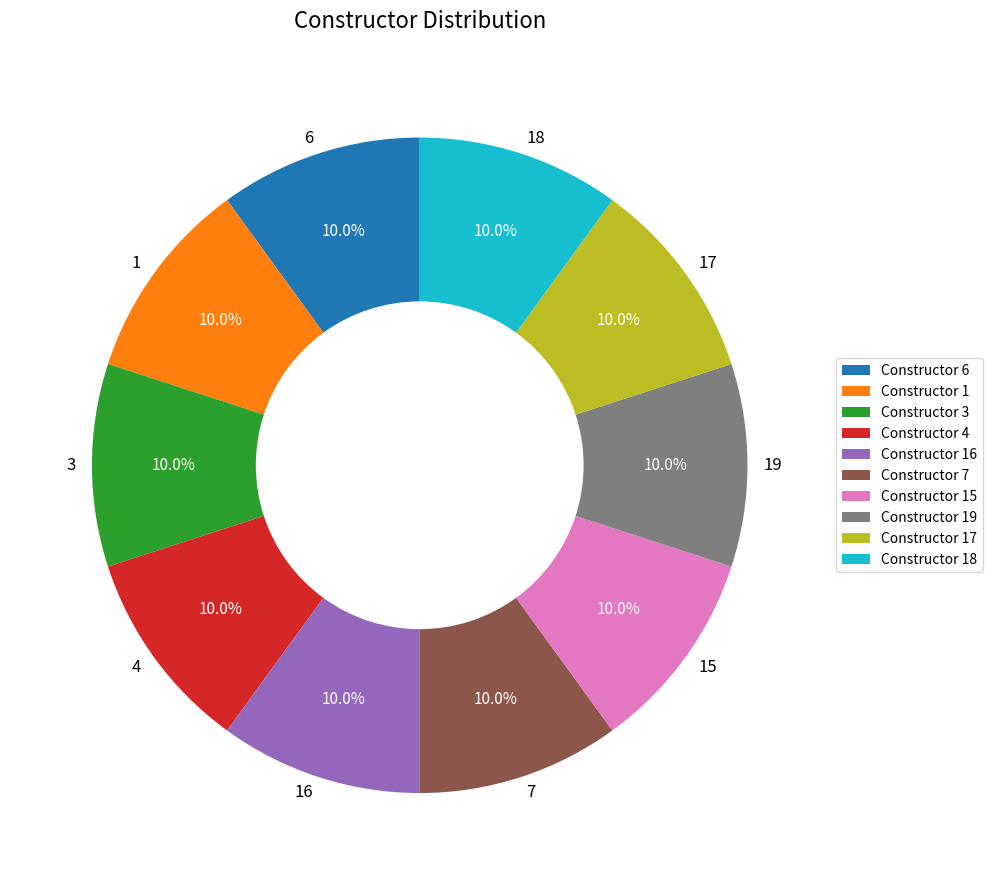

The 7 slice represents 15% of the pie. True or false?

False